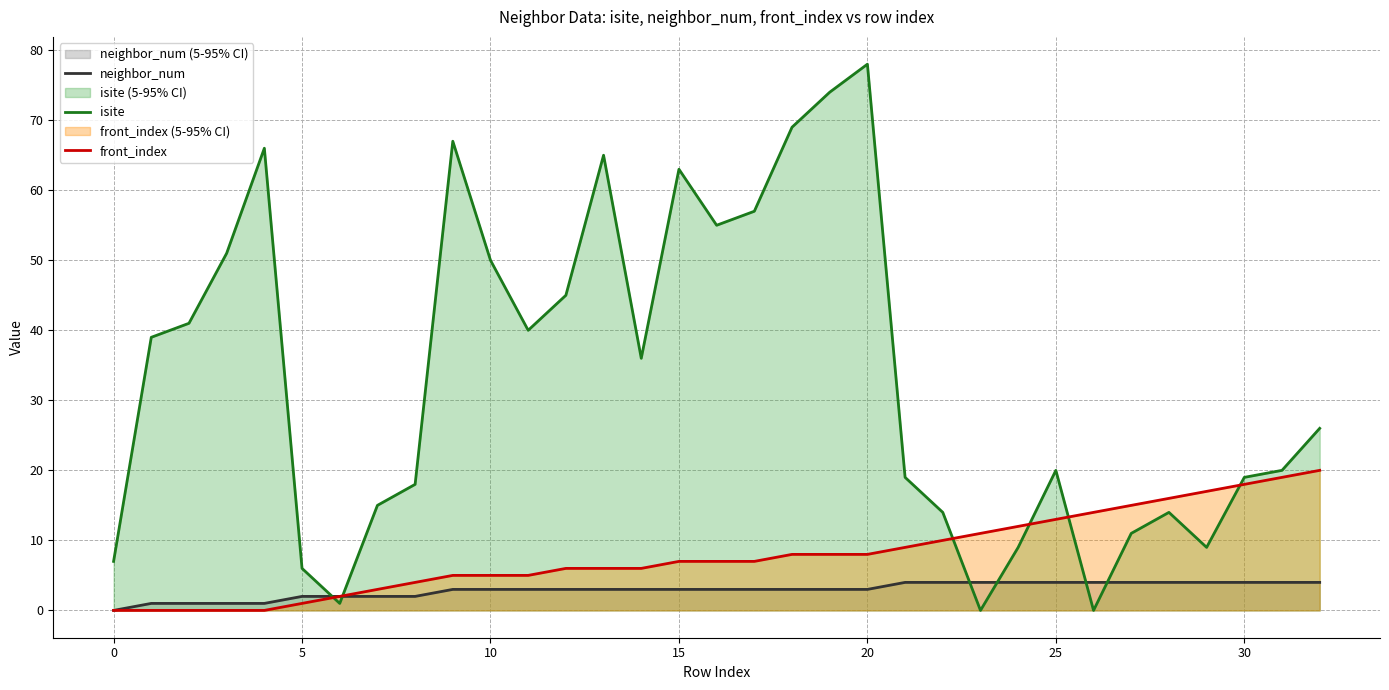

How many values in the neighbor_num series exceed 3?

12